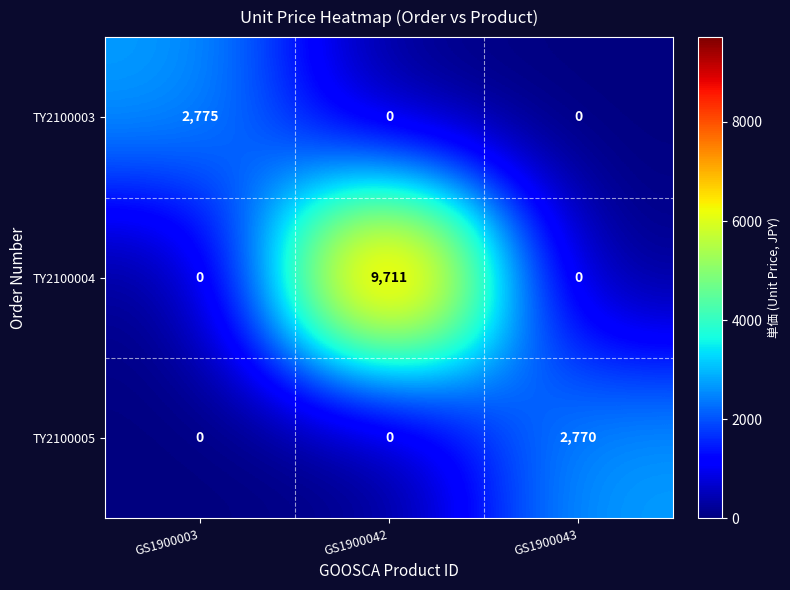

How many series are shown in this chart?

3